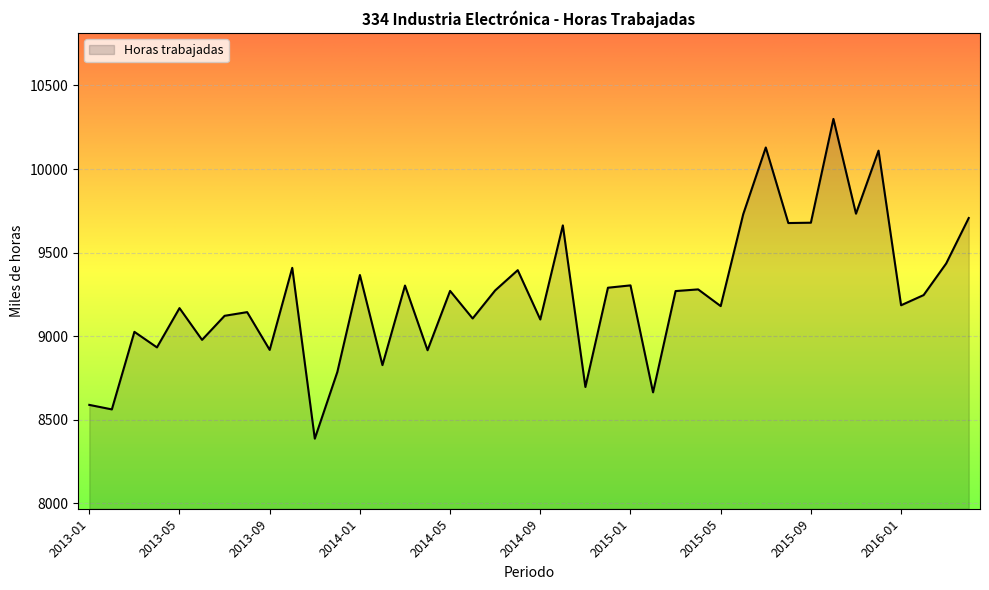

What is the smallest value displayed?

8387